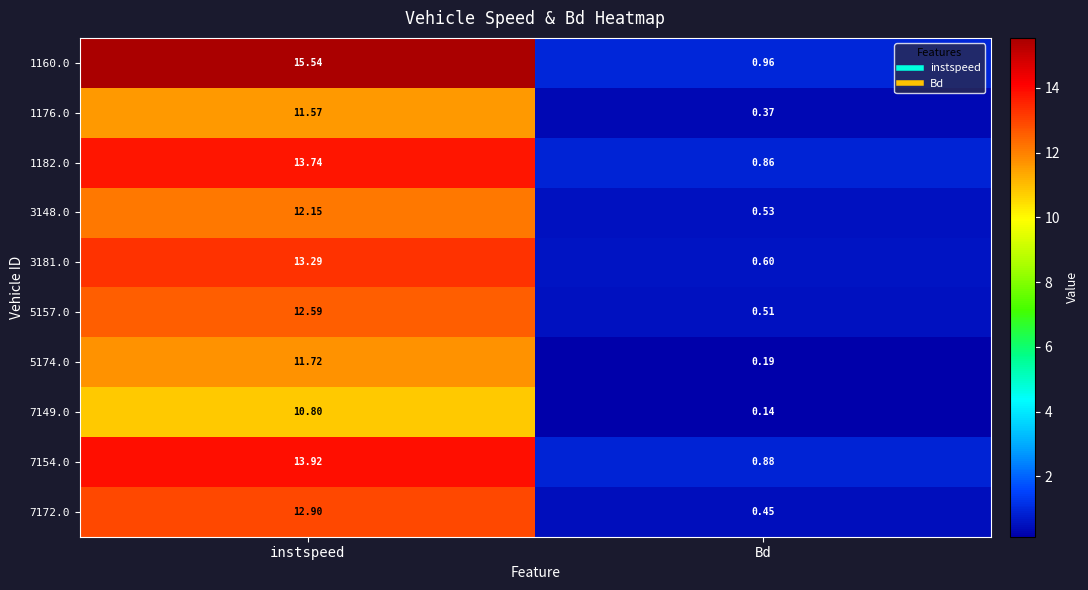

Rank the series at Bd from highest to lowest value.

1160.0, 7154.0, 1182.0, 3181.0, 3148.0, 5157.0, 7172.0, 1176.0, 5174.0, 7149.0